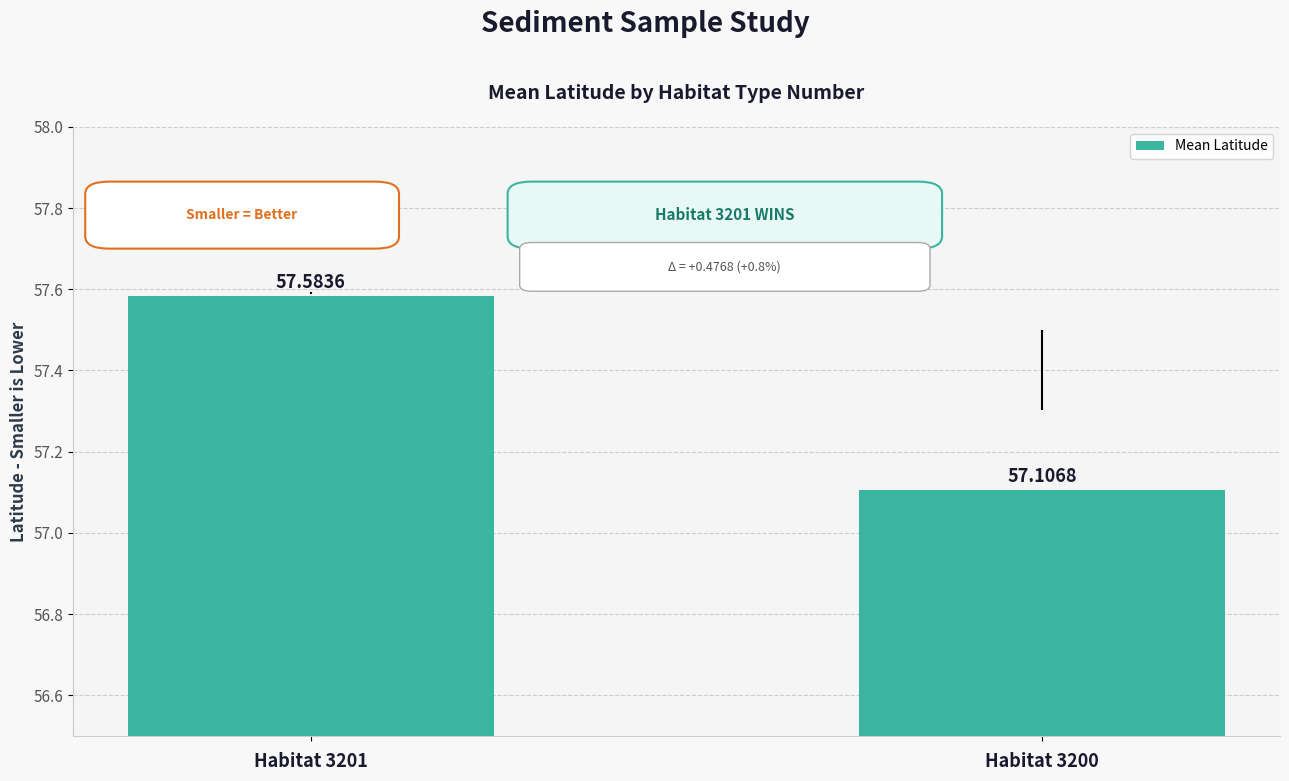

Where is the data nearest to the value 57?

Habitat 3200